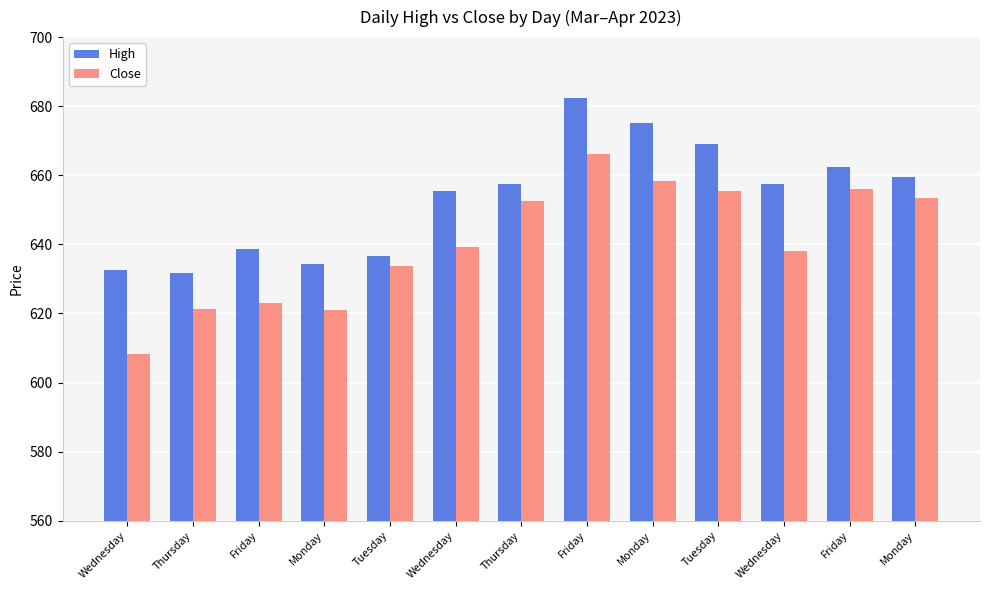

What is the minimum value shown in the chart?

608.3